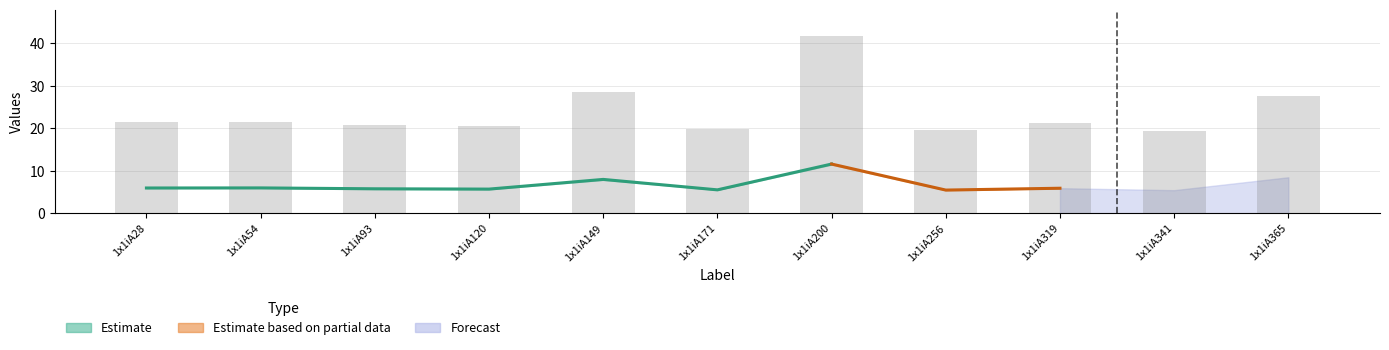

What is the value of the 2nd bar from the left?

21.4